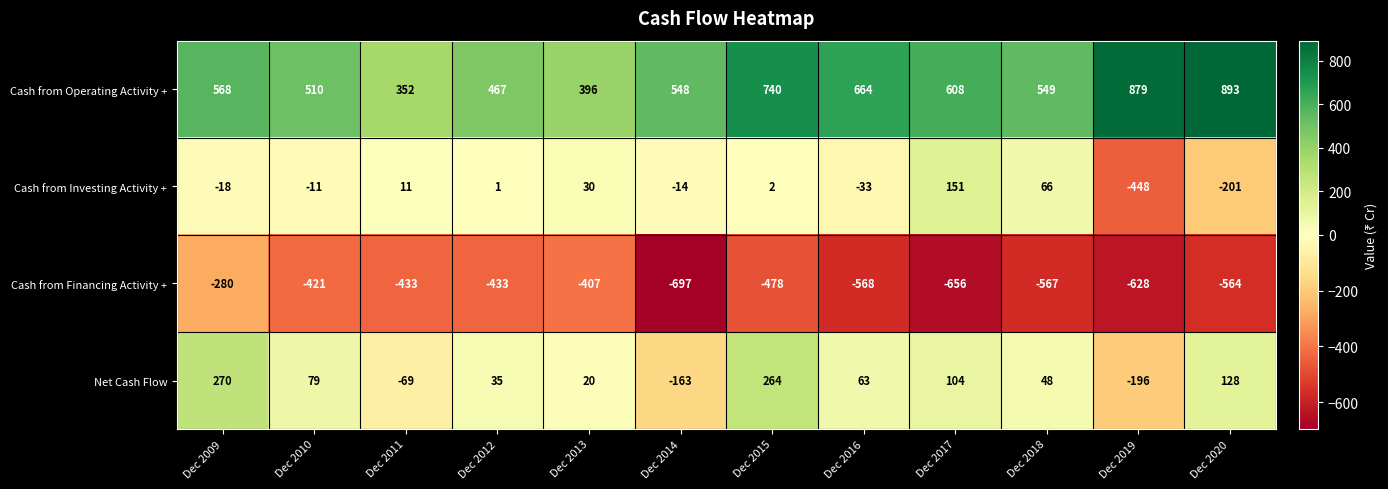

How many negative values does the Net Cash Flow series have?

3